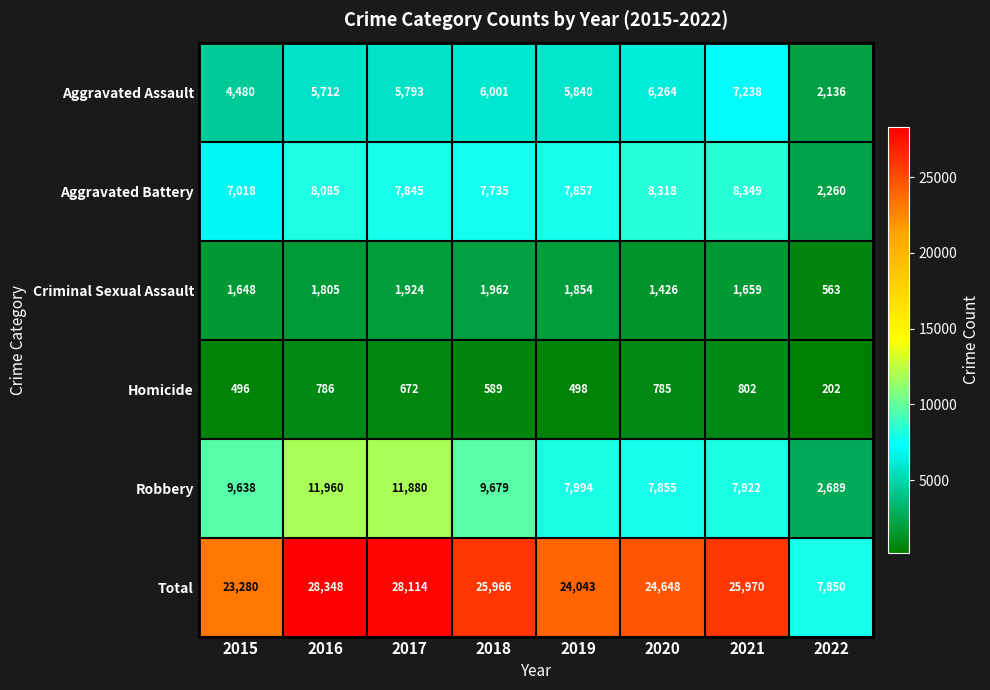

True or false: Total has a value of 28114 at 2017.

True